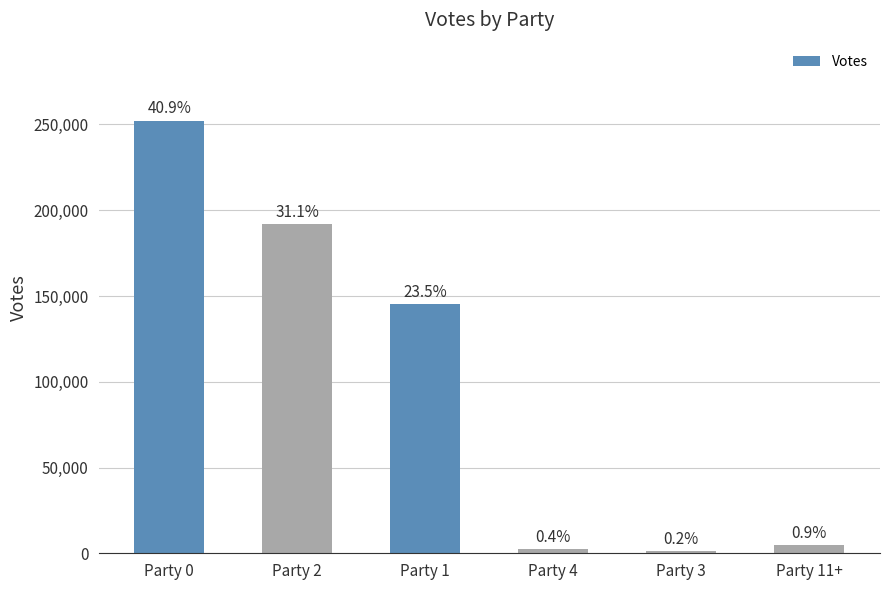

How many bars are there in total?

6